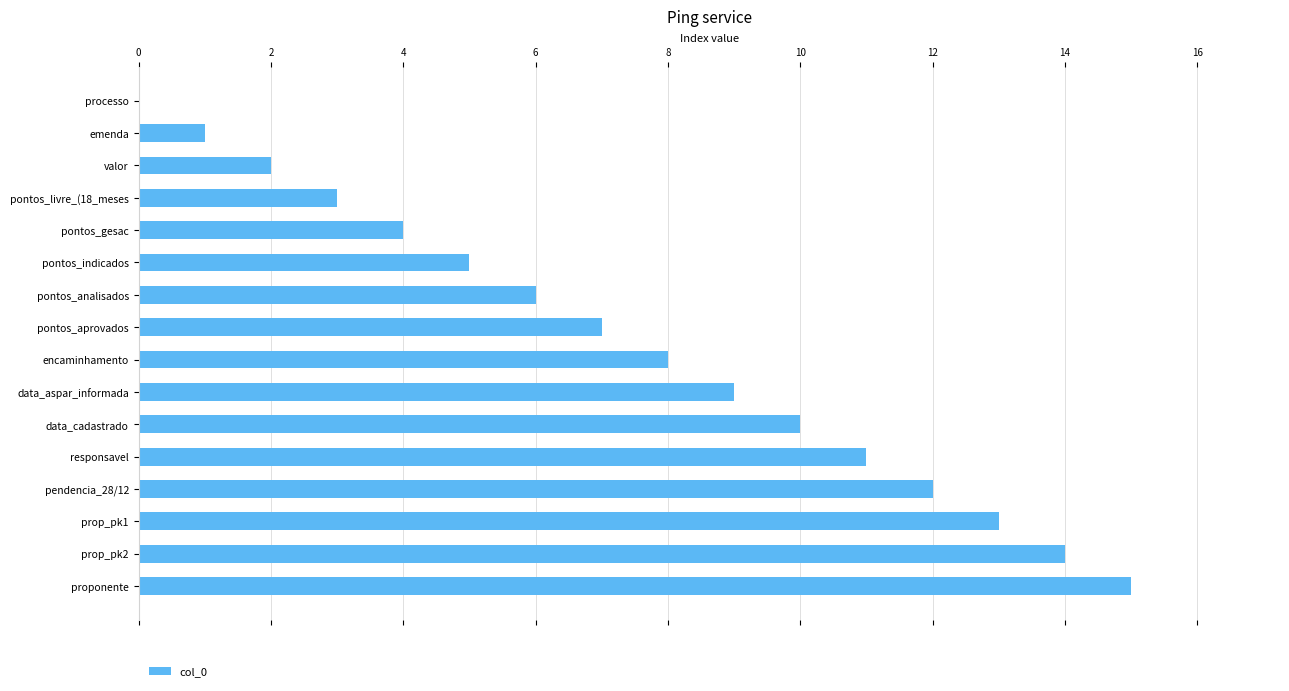

Is it true that the value at prop_pk2 is 21?

False